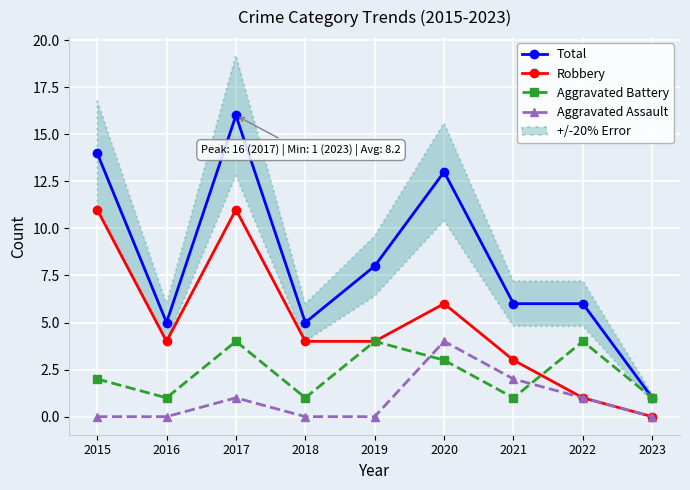

Is the value of Aggravated Assault at 2017 greater than the value of Robbery at 2015?

No